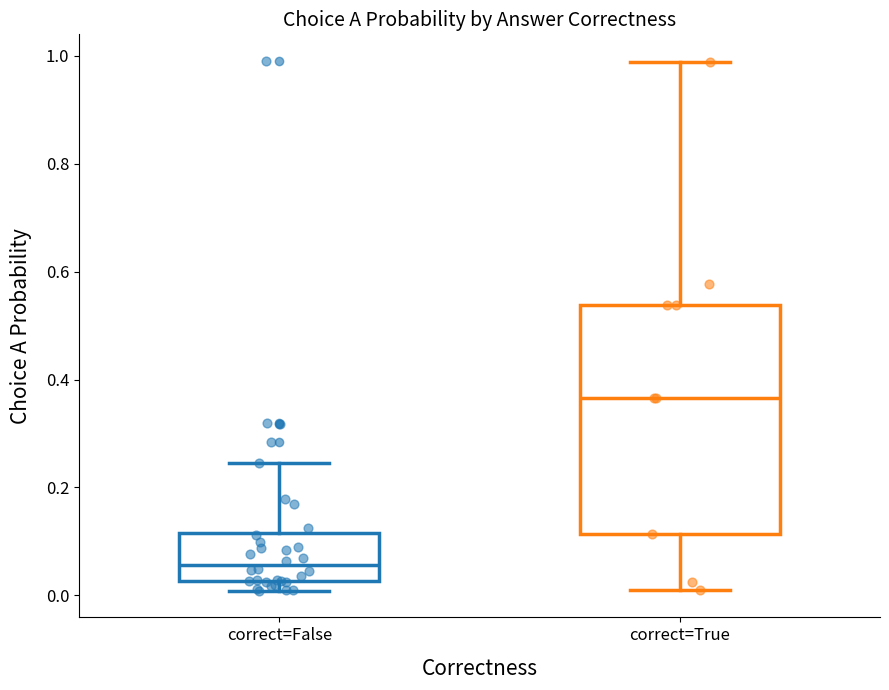

Reading left to right, transcribe this box plot: for each box, give where its median line is, the range the box spans, and where its two whiskers end, as read against the y-axis. The values are not printed on the chart, so give them approximately, as read against the axis.

correct=False: median 0.06, box 0.02 to 0.12, whiskers 0.00 to 0.24
correct=True: median 0.36, box 0.12 to 0.54, whiskers 0.02 to 0.98